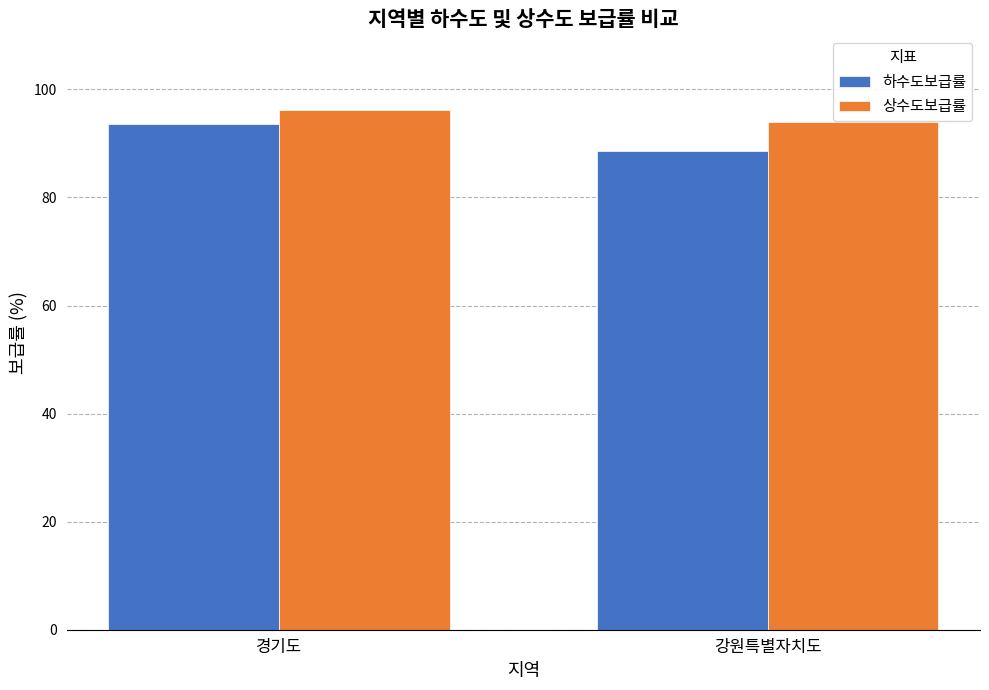

Count the 하수도보급률 values in the range 88 to 93.

1